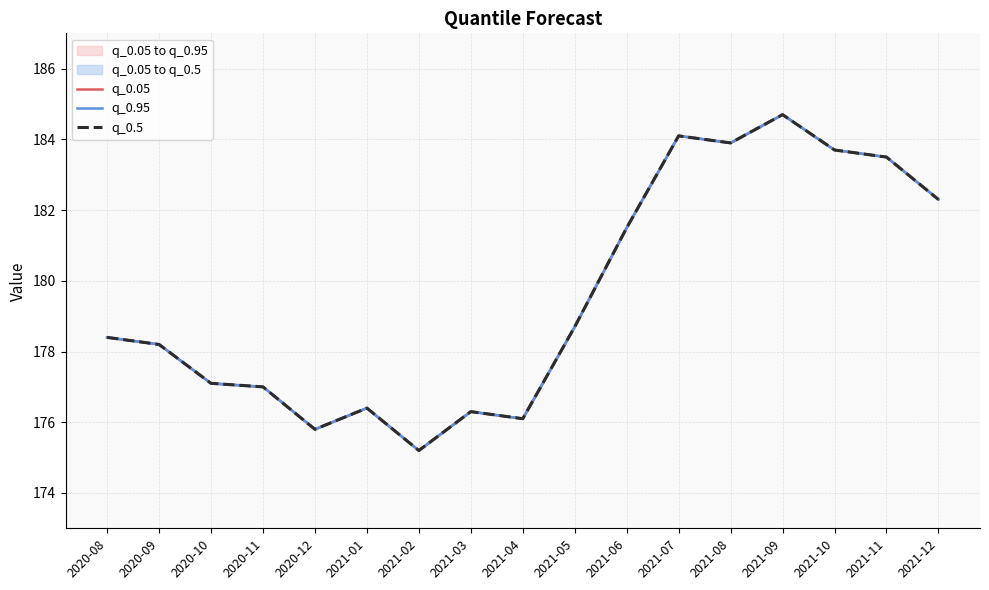

Reading right to left, list all the values displayed in this chart.

q_0.05: 2021-12=182.3	2021-11=183.5	2021-10=183.7	2021-09=184.7	2021-08=183.9	2021-07=184.1	2021-06=181.5	2021-05=178.7	2021-04=176.1	2021-03=176.3	2021-02=175.2	2021-01=176.4	2020-12=175.8	2020-11=177.0	2020-10=177.1	2020-09=178.2	2020-08=178.4
q_0.95: 2021-12=182.3	2021-11=183.5	2021-10=183.7	2021-09=184.7	2021-08=183.9	2021-07=184.1	2021-06=181.5	2021-05=178.7	2021-04=176.1	2021-03=176.3	2021-02=175.2	2021-01=176.4	2020-12=175.8	2020-11=177.0	2020-10=177.1	2020-09=178.2	2020-08=178.4
q_0.5: 2021-12=182.3	2021-11=183.5	2021-10=183.7	2021-09=184.7	2021-08=183.9	2021-07=184.1	2021-06=181.5	2021-05=178.7	2021-04=176.1	2021-03=176.3	2021-02=175.2	2021-01=176.4	2020-12=175.8	2020-11=177.0	2020-10=177.1	2020-09=178.2	2020-08=178.4